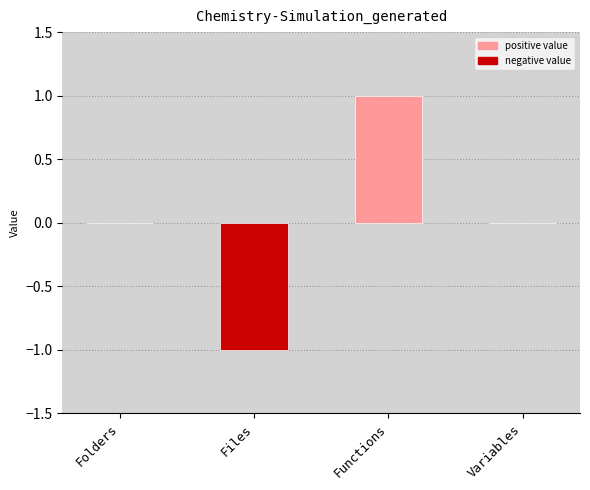

Which label corresponds to the largest value in the chart?

Functions